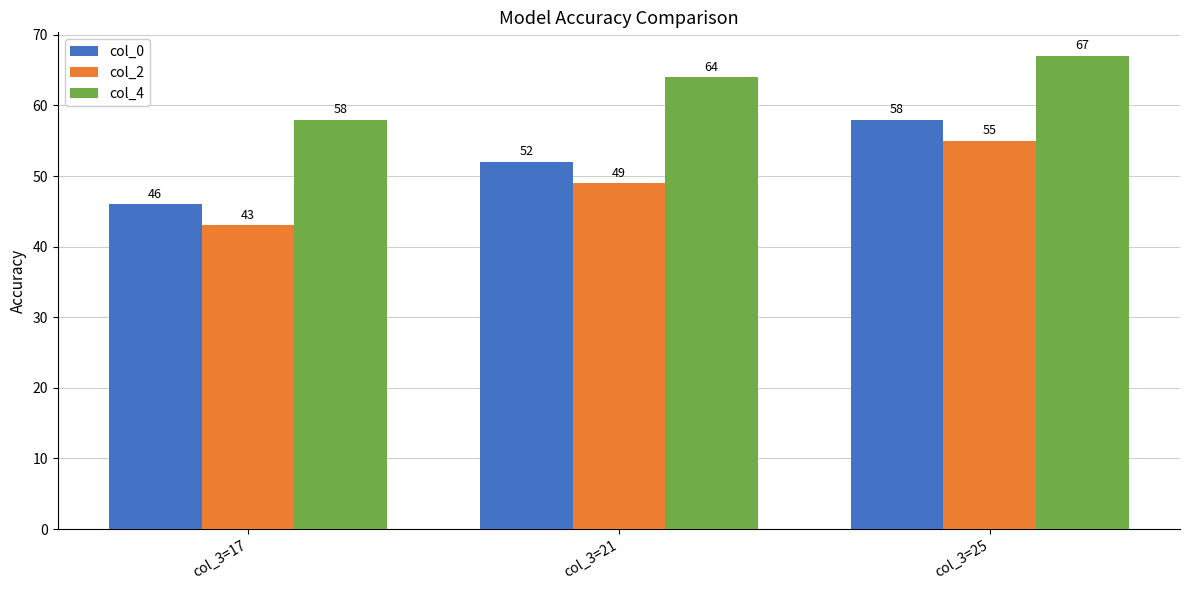

What is the spread (max minus min) of values at col_3=17?

15